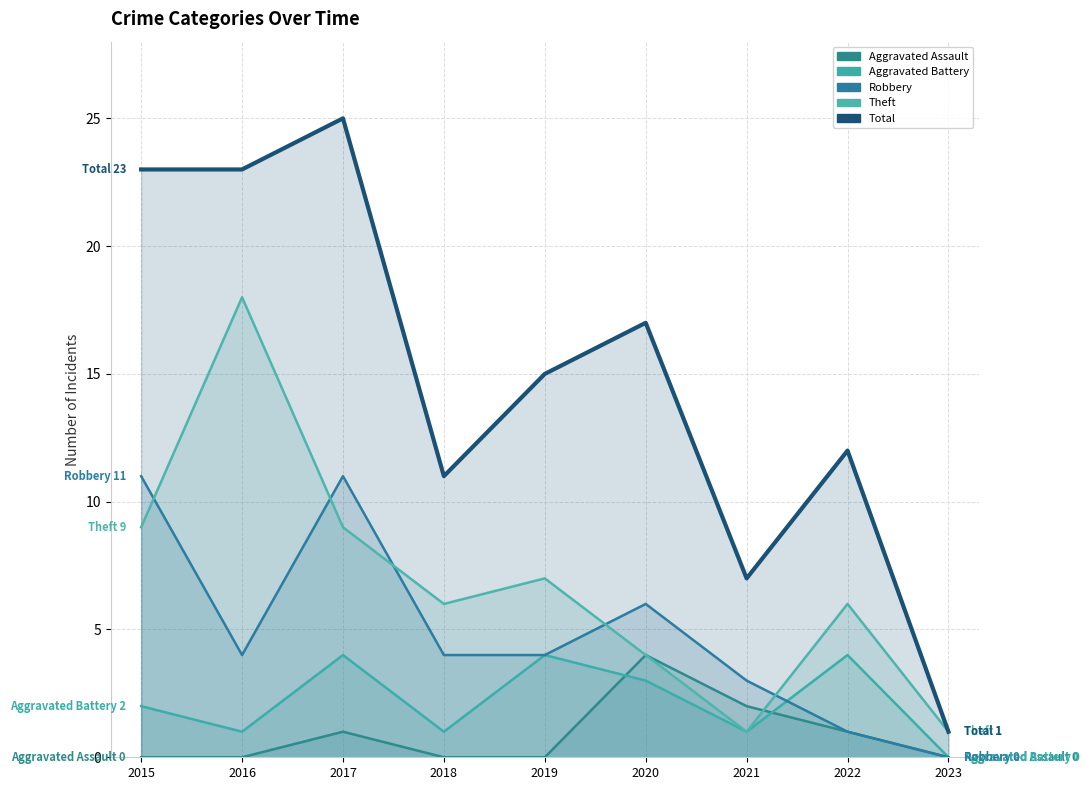

What is the difference between the second highest and second lowest values in the Robbery series?

10